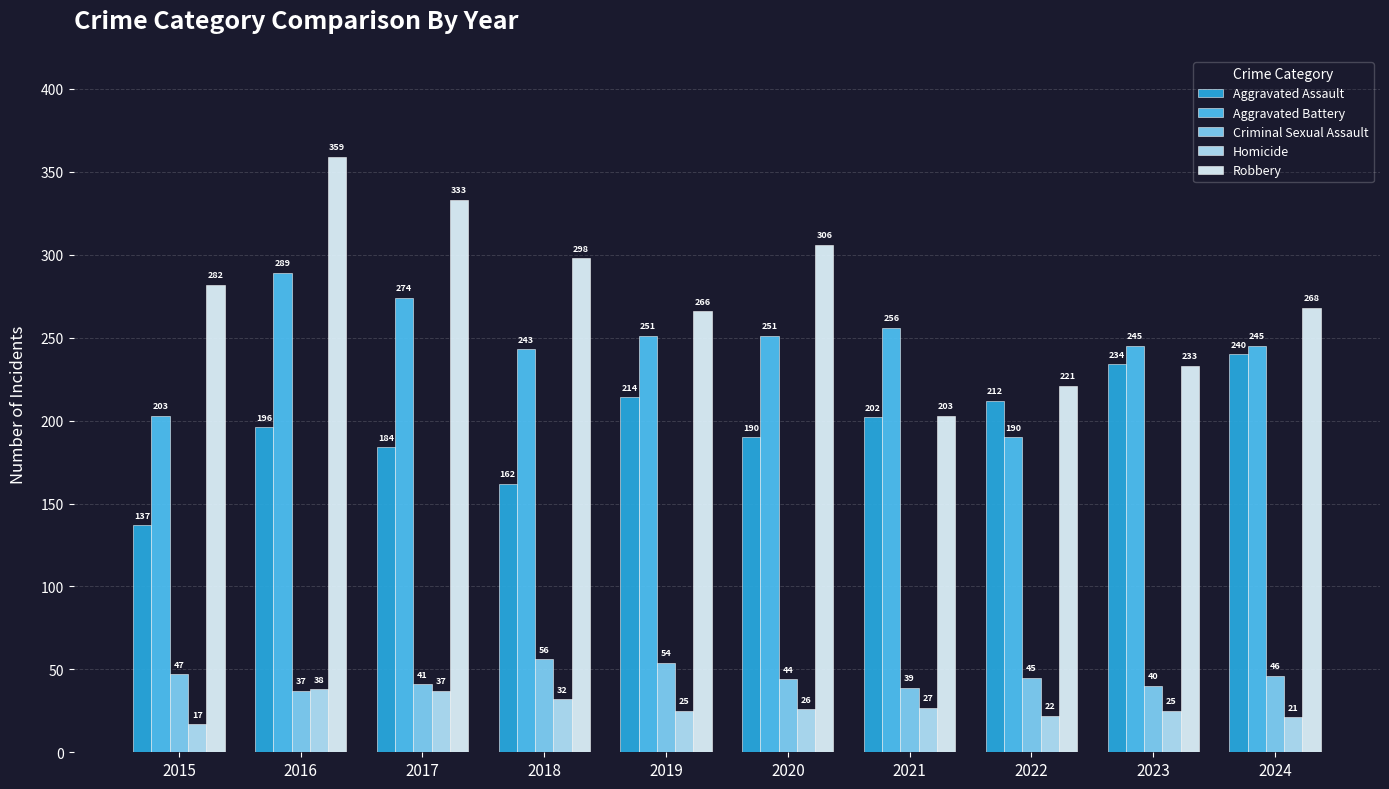

What is the approximate value of Aggravated Assault at 2015?

137